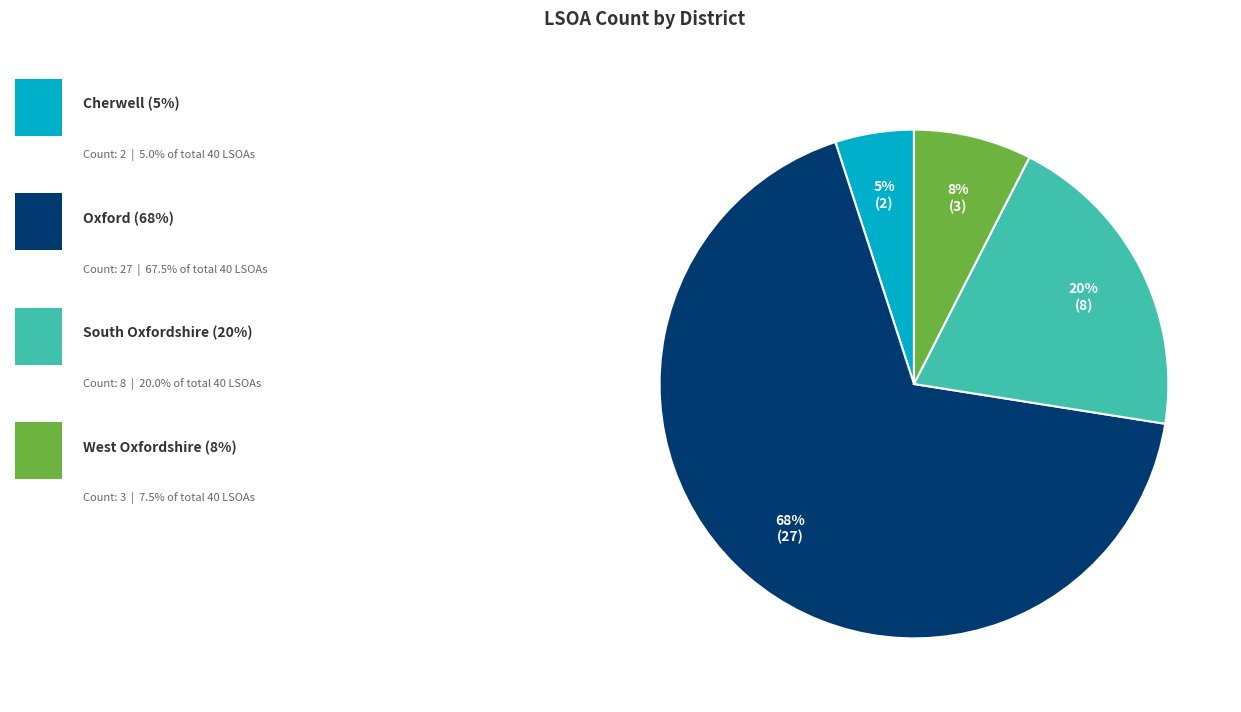

To the nearest percent, what is the difference between the largest and smallest slice percentages?

62%